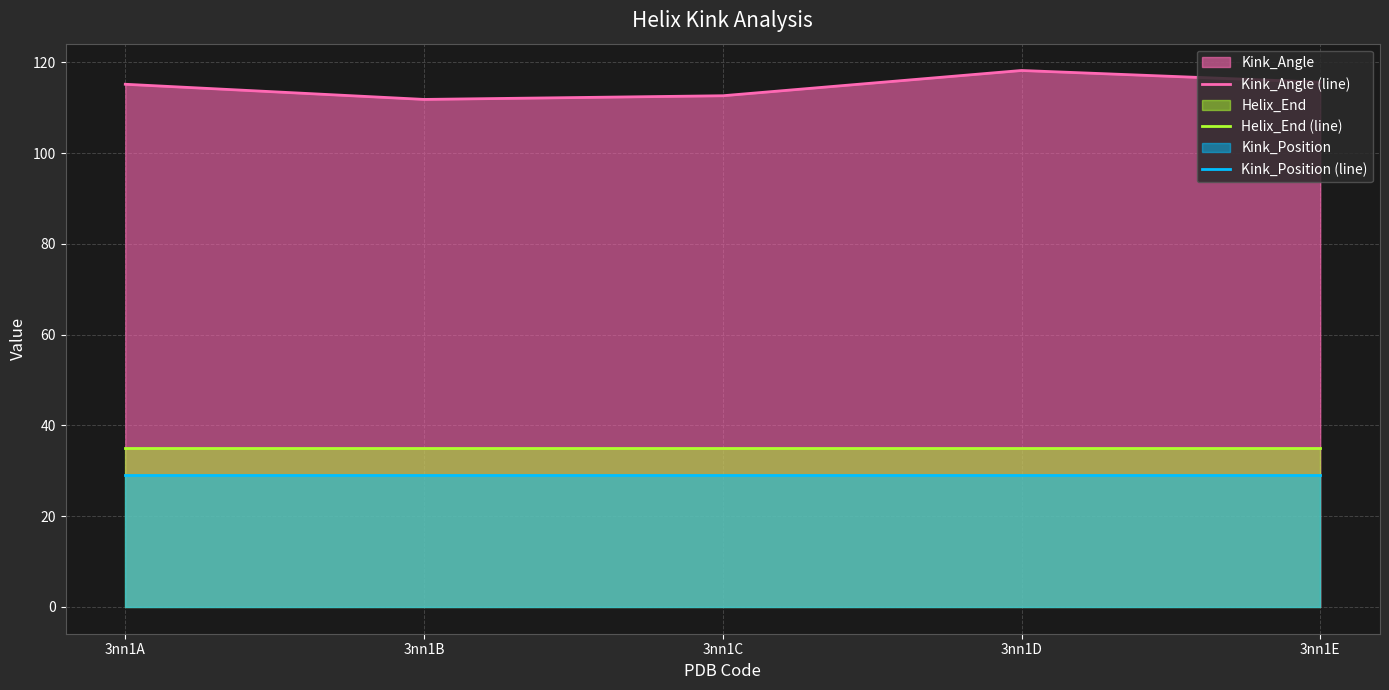

At which category is the sum across all series the highest?

3nn1D